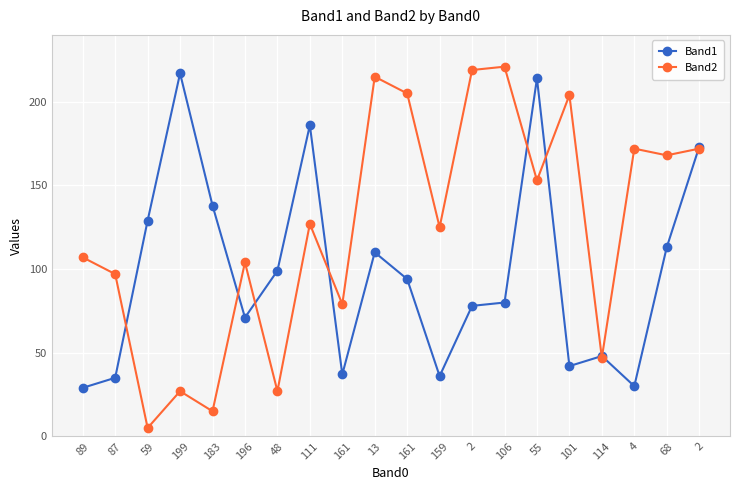

Does the chart have visible grid lines?

Yes